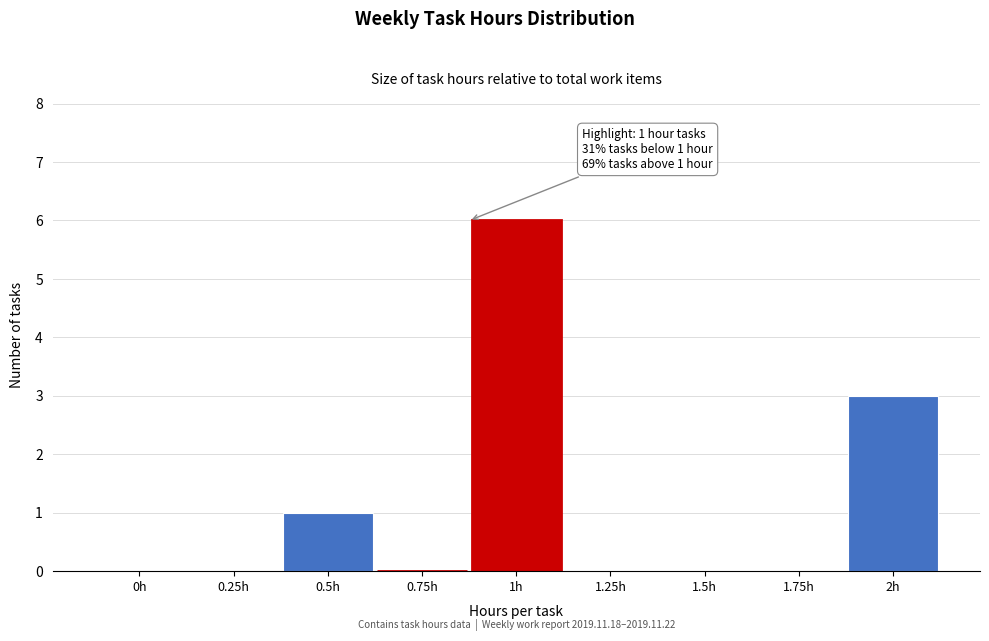

Reading right to left, transcribe all the data shown in this chart.

2h=3	1.75h=0	1.5h=0	1.25h=0	1h=6	0.75h=0	0.5h=1	0.25h=0	0h=0